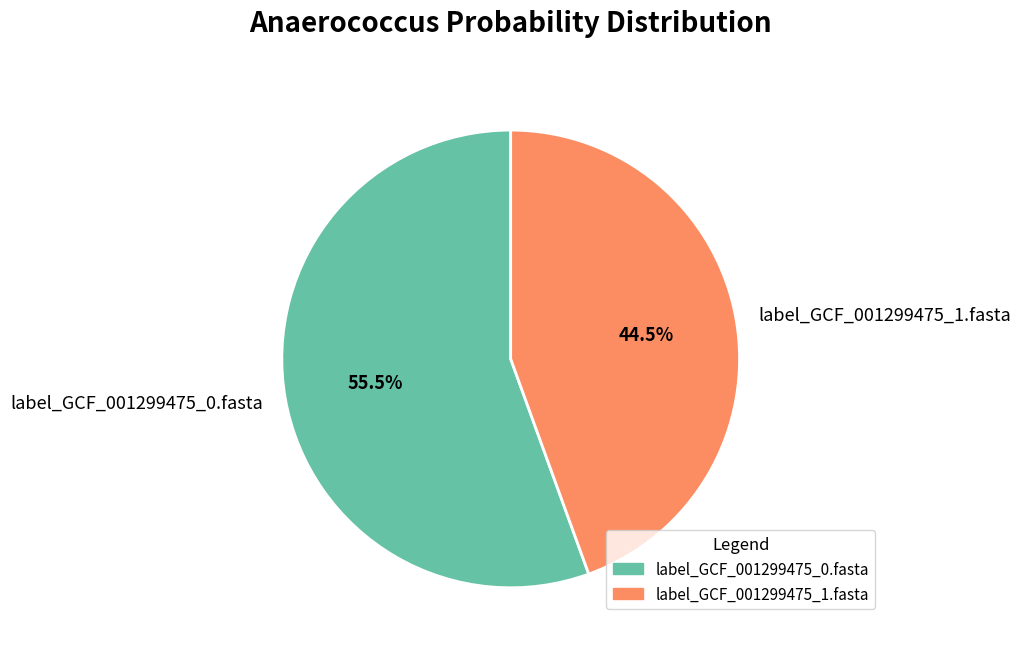

How much of the chart is everything except label_GCF_001299475_1.fasta?

55.5%